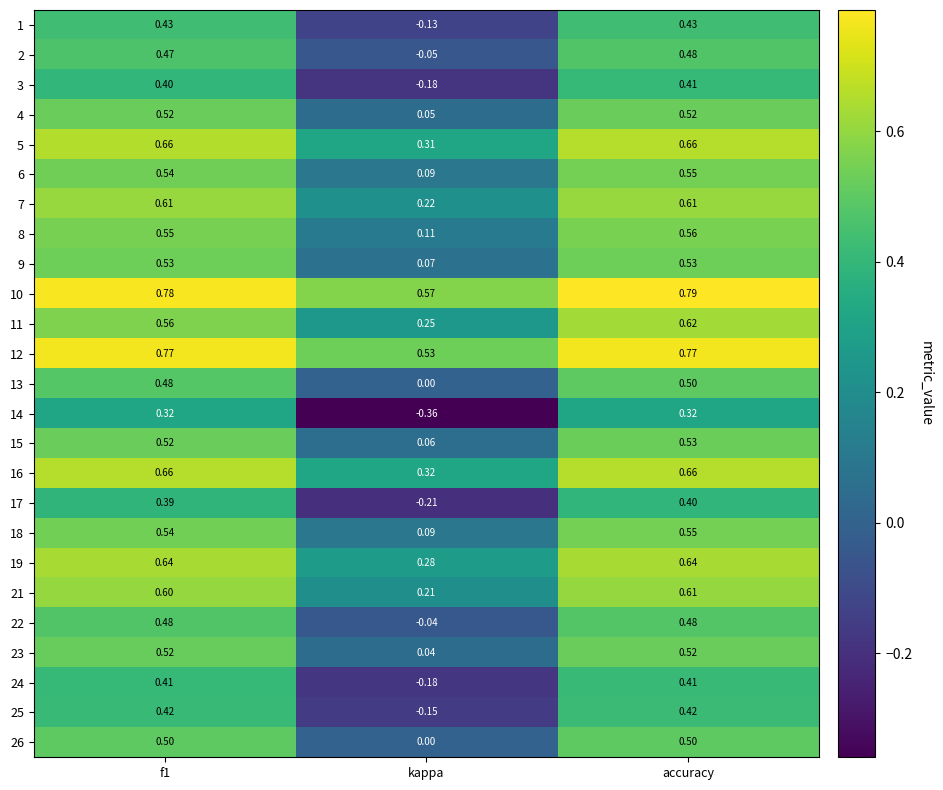

How many distinct data groups are displayed?

25